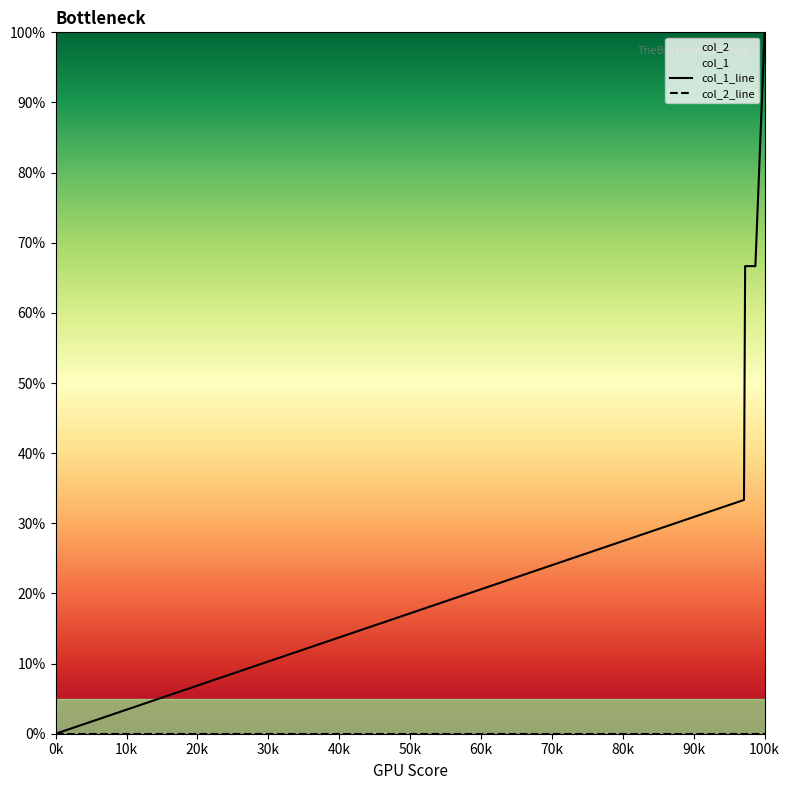

Is this an area chart (filled region under the line)?

No